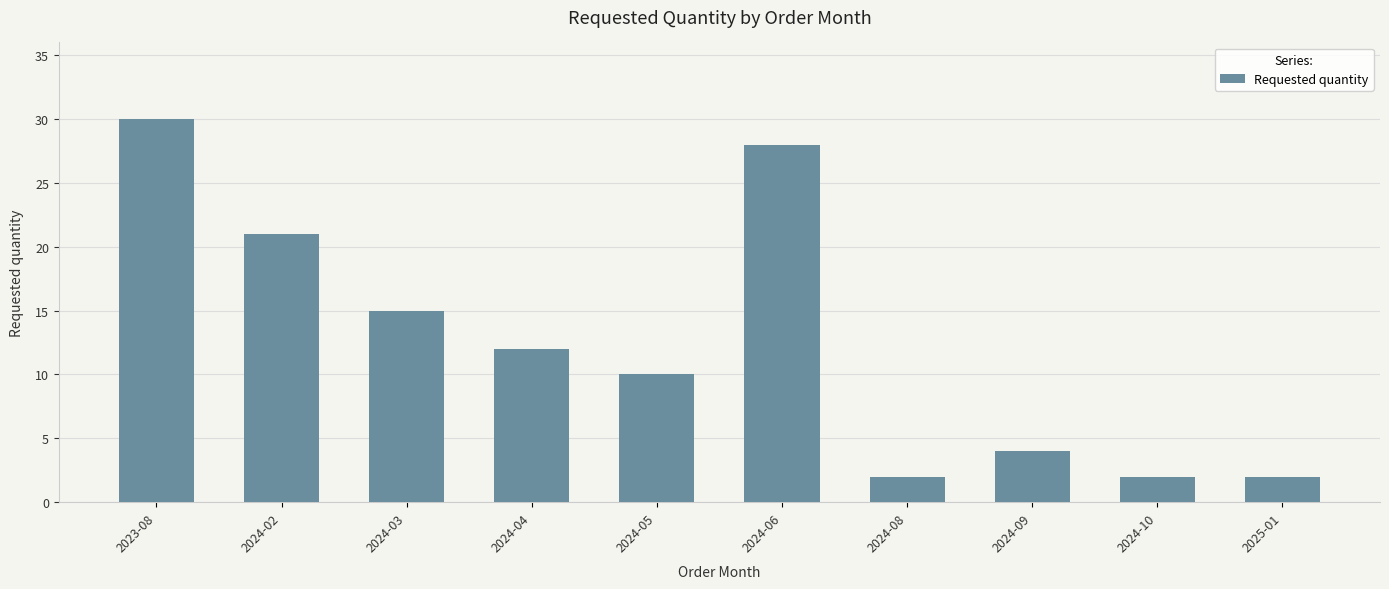

True or false: the data shows 21 at 2024-02.

True